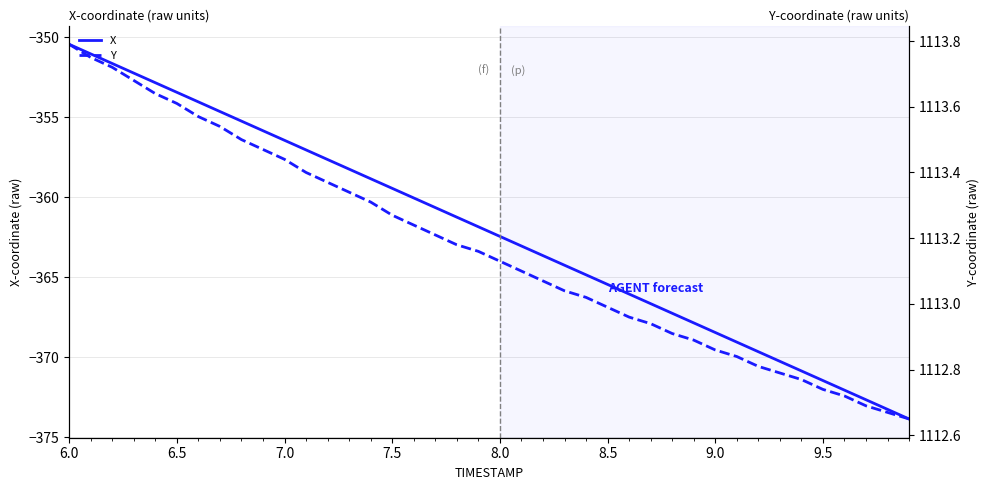

Does the chart have visible grid lines?

Yes